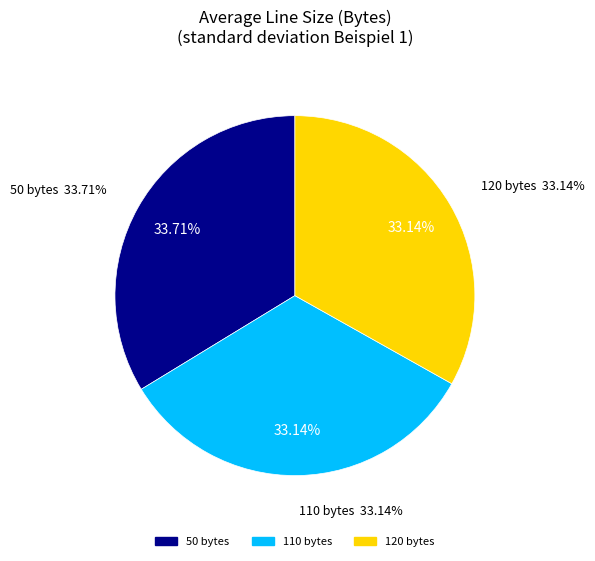

How many segments does this pie chart have?

3